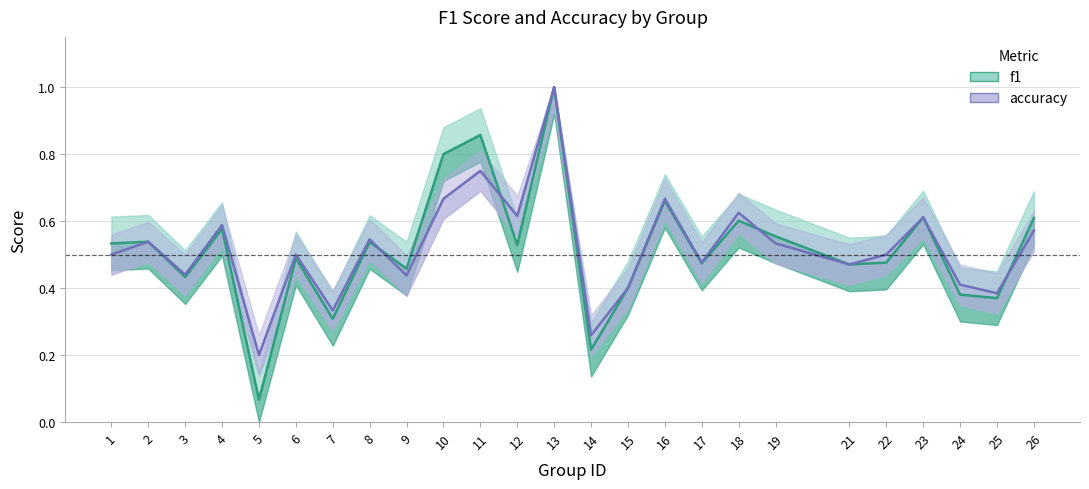

Reading left to right, extract all data points from this chart.

f1: 1=0.5	2=0.5	3=0.4	4=0.6	5=0.1	6=0.5	7=0.3	8=0.5	9=0.5	10=0.8	11=0.9	12=0.5	13=1.0	14=0.2	15=0.4	16=0.7	17=0.5	18=0.6	19=0.6	21=0.5	22=0.5	23=0.6	24=0.4	25=0.4	26=0.6
accuracy: 1=0.5	2=0.5	3=0.4	4=0.6	5=0.2	6=0.5	7=0.3	8=0.5	9=0.4	10=0.7	11=0.8	12=0.6	13=1.0	14=0.3	15=0.4	16=0.7	17=0.5	18=0.6	19=0.5	21=0.5	22=0.5	23=0.6	24=0.4	25=0.4	26=0.6